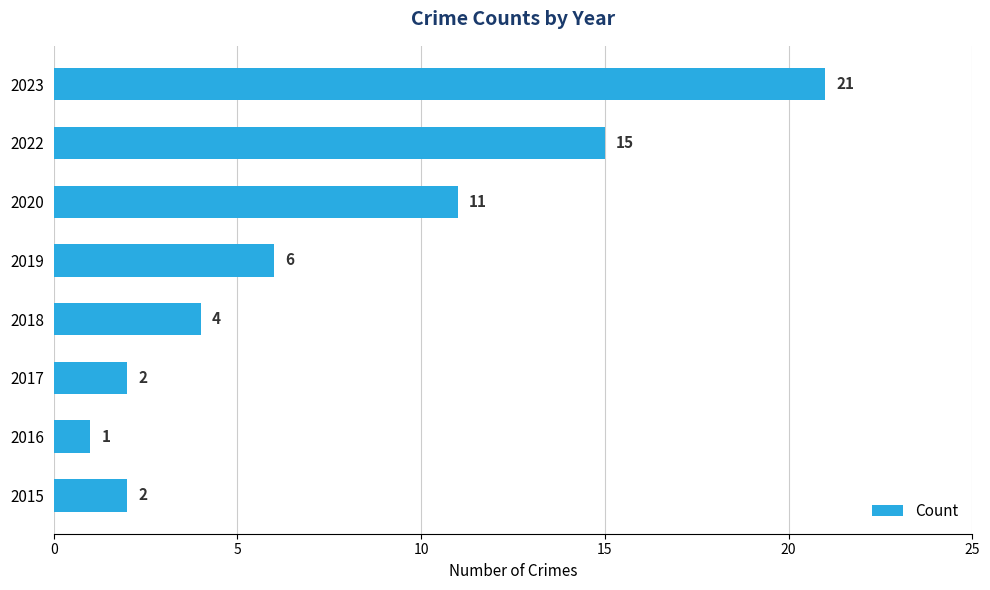

Which has a higher value, 2018 or 2022?

2022